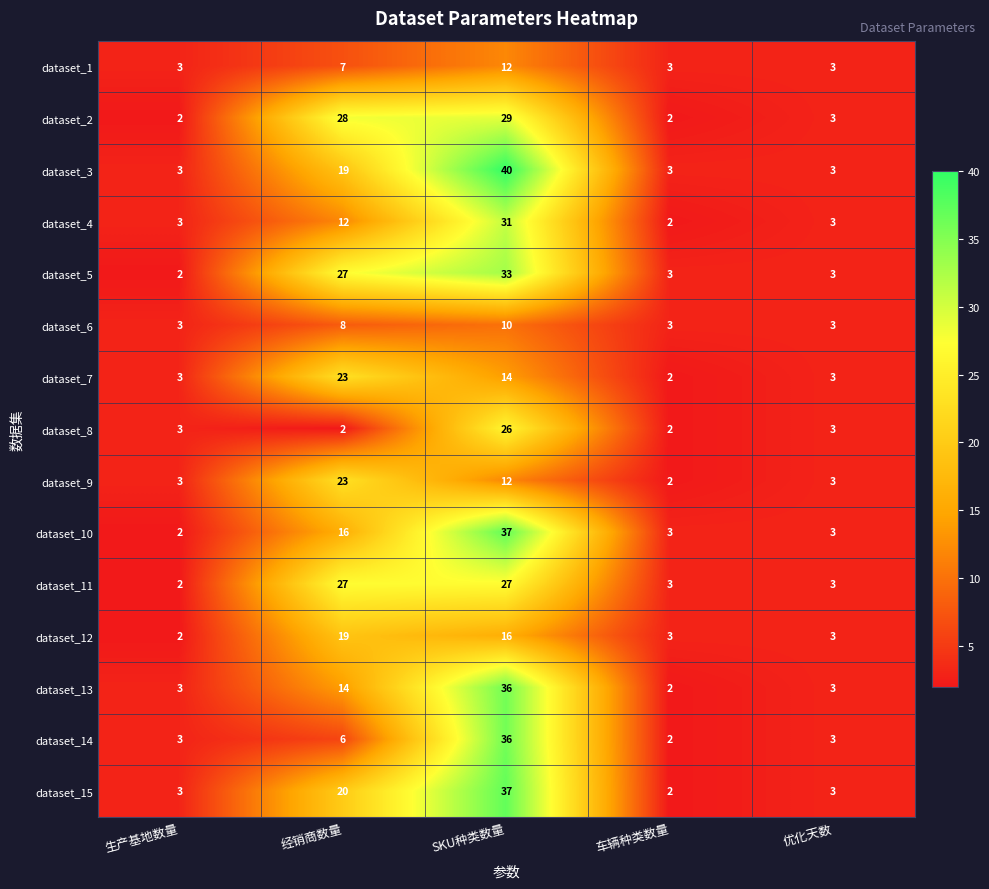

True or false: dataset_3 has a value of 19 at 经销商数量.

True